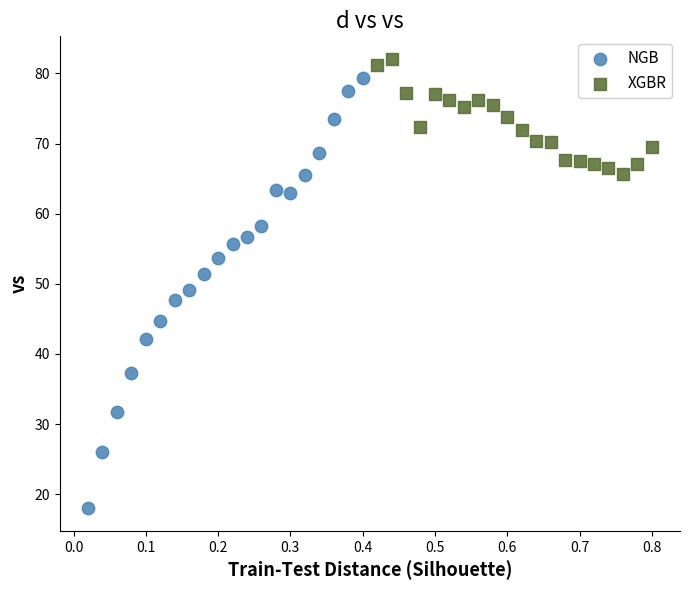

Which series contains the lowest Y value?

NGB